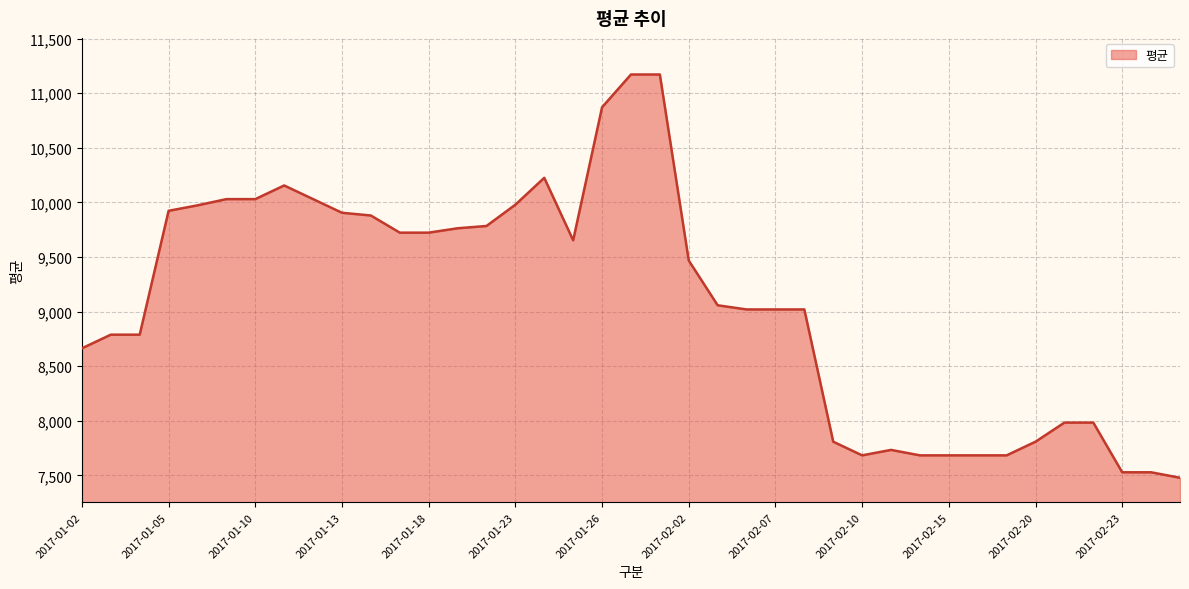

What is the difference between the maximum and second lowest values?

3642